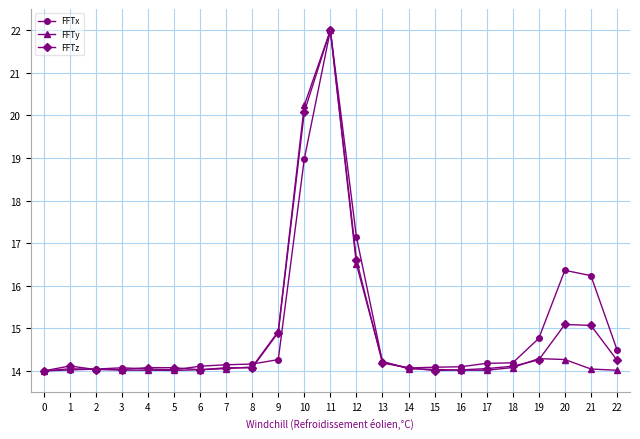

Which category has the highest value in the FFTz series?

11